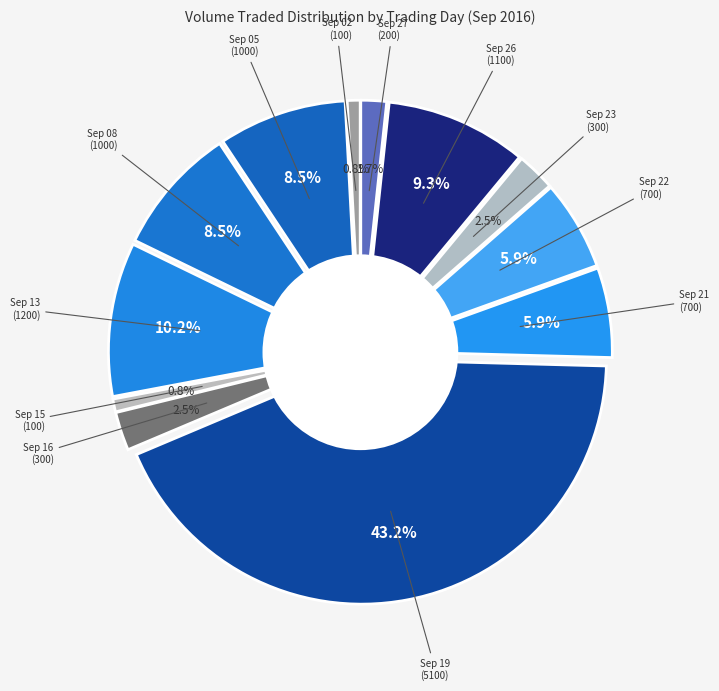

How much of the chart is everything except 1000?

91.5%